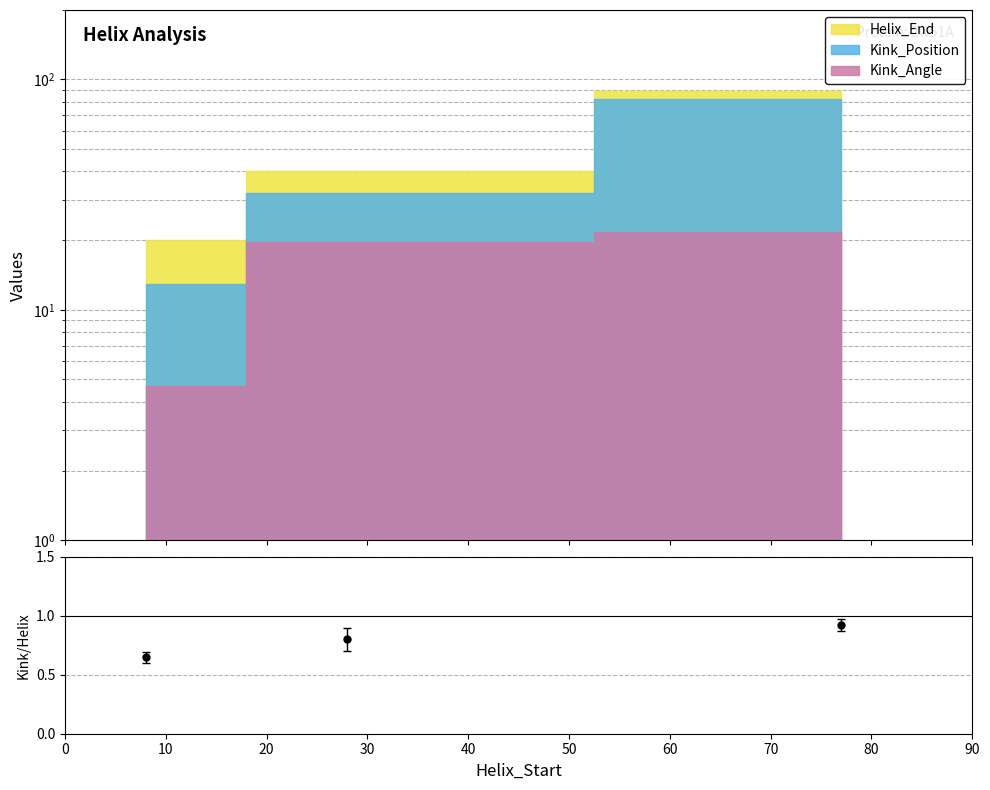

Where is Kink_Angle nearest to the value 0?

8